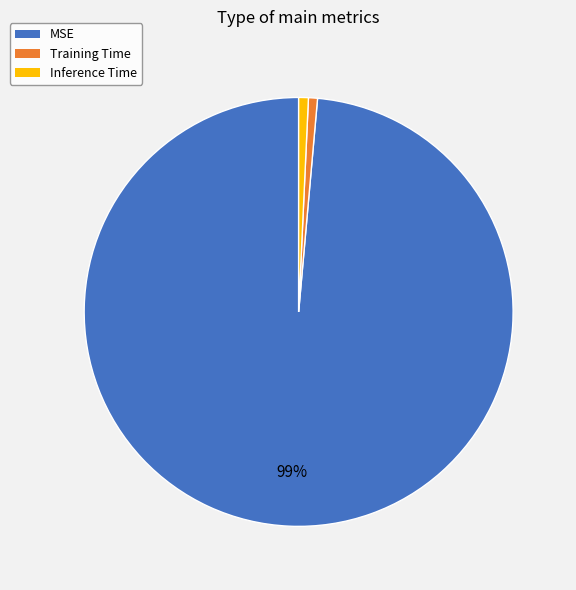

To the nearest percent, what is the average slice percentage?

33%